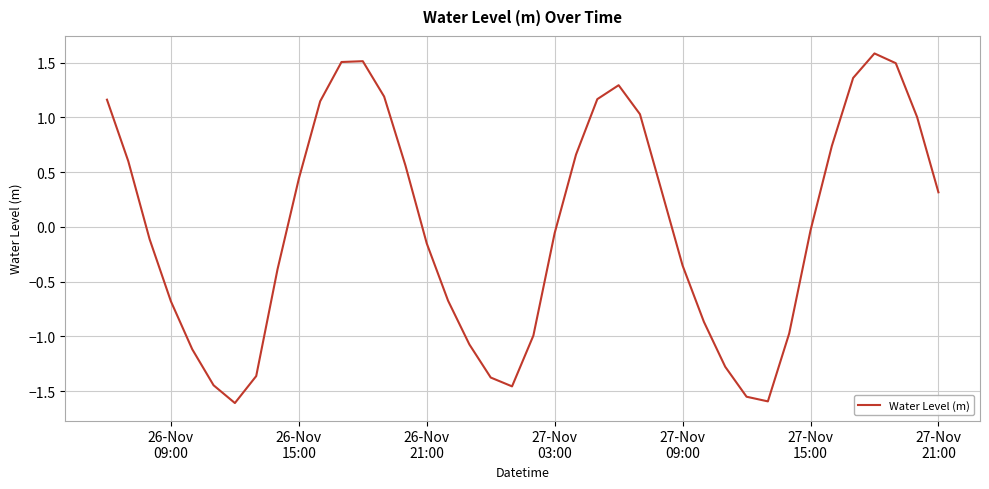

What is the difference between the maximum and minimum values?

3.2